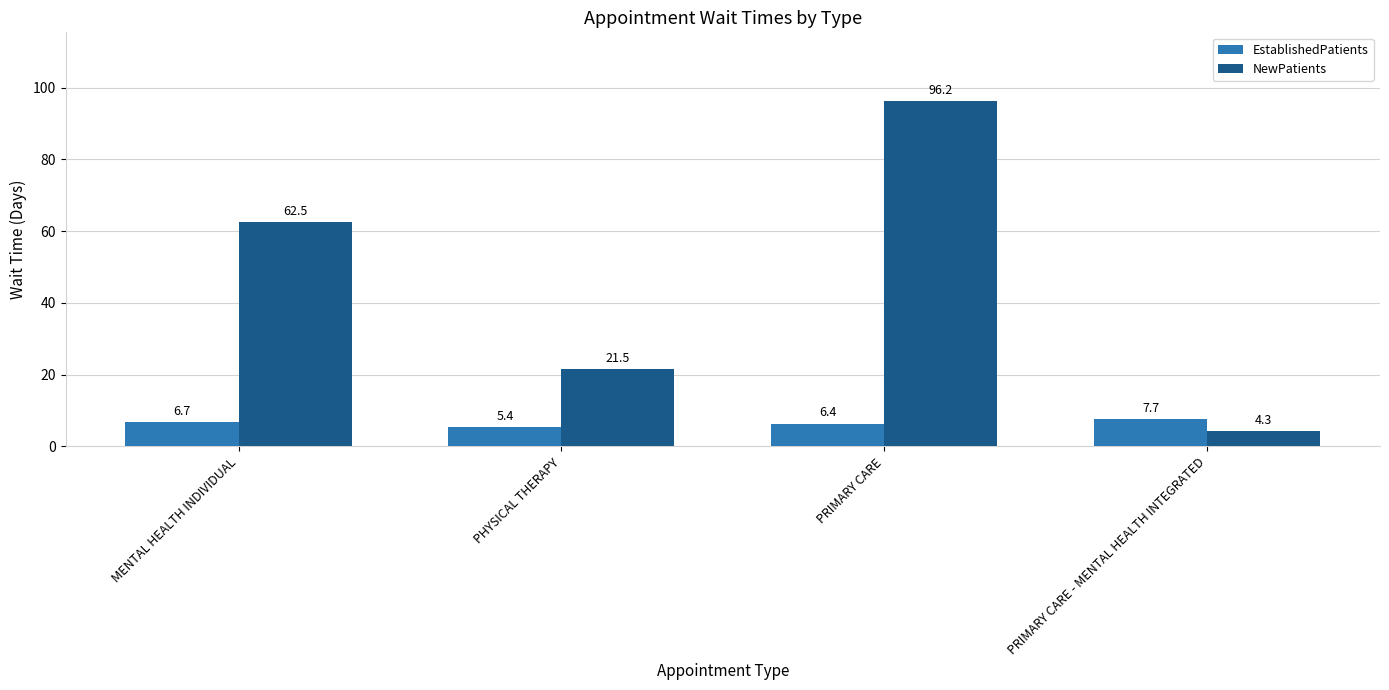

What is the difference between the second highest and second lowest values in the NewPatients series?

41.0